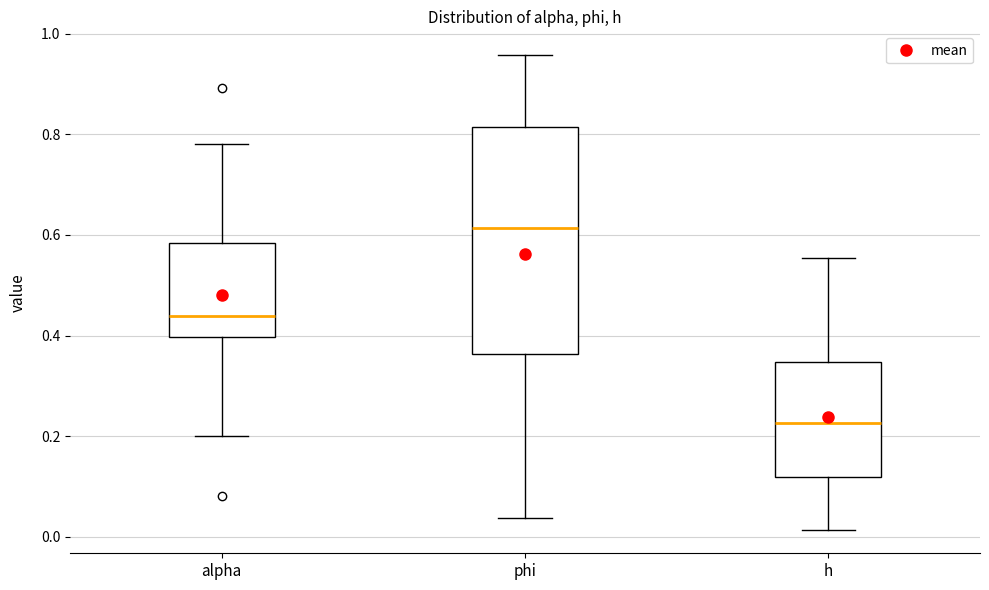

Which box's median line is the highest?

phi